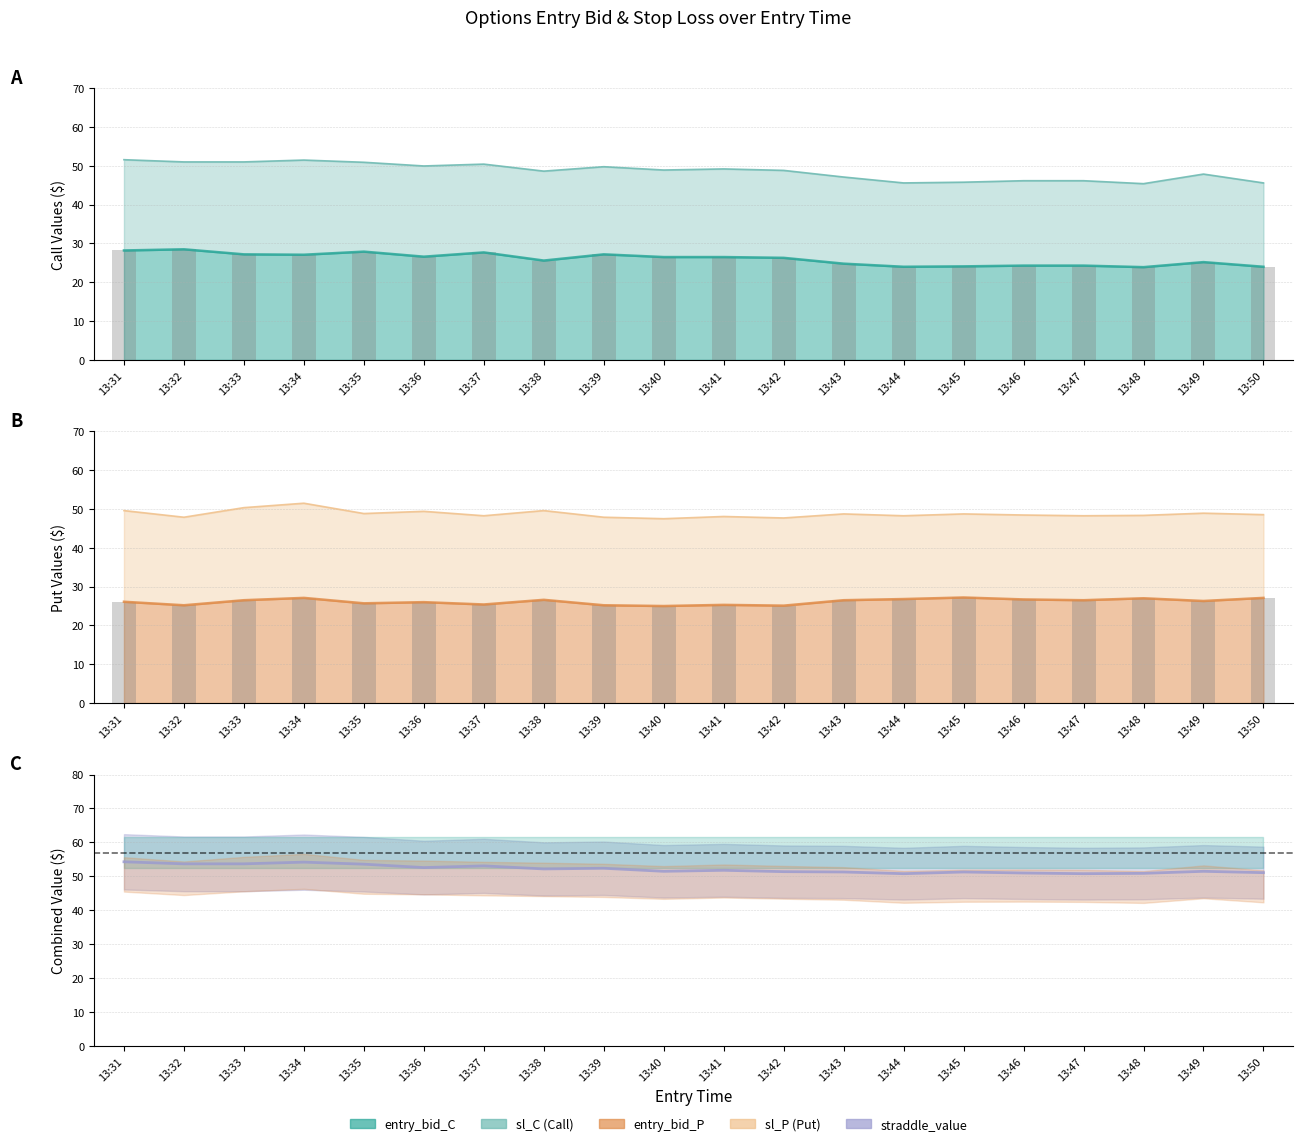

At how many categories does at least one series exceed 28?

20